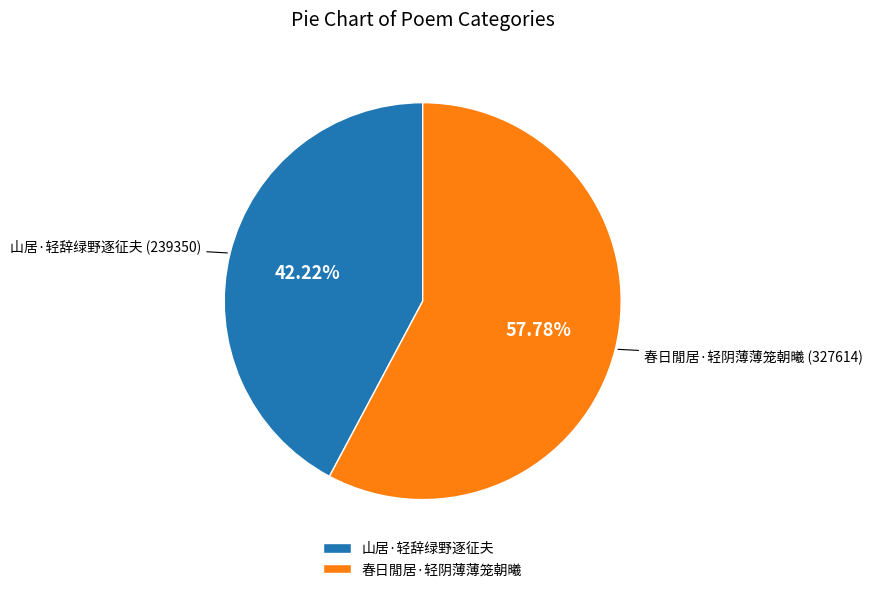

Approximately how many times larger is the value at 山居·轻辞绿野逐征夫 compared to 春日閒居·轻阴薄薄笼朝曦?

0.7